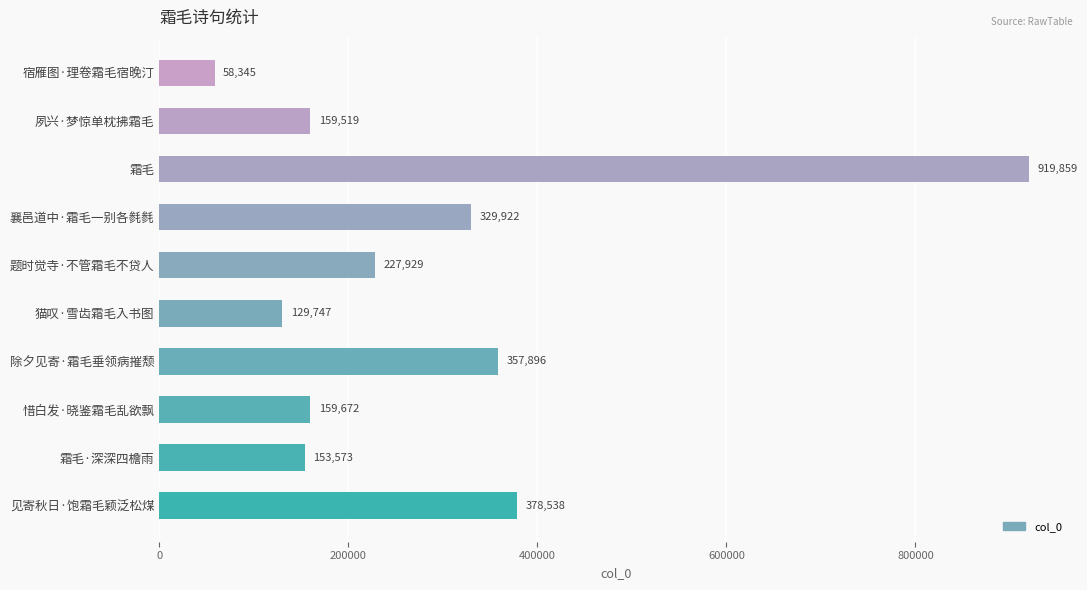

List the labels in order of value, smallest first.

宿雁图·理卷霜毛宿晚汀, 猫叹·雪齿霜毛入书图, 霜毛·深深四檐雨, 夙兴·梦惊单枕拂霜毛, 惜白发·晓鉴霜毛乱欲飘, 题时觉寺·不管霜毛不贷人, 襄邑道中·霜毛一别各毵毵, 除夕见寄·霜毛垂领病摧颓, 见寄秋日·饱霜毛颖泛松煤, 霜毛